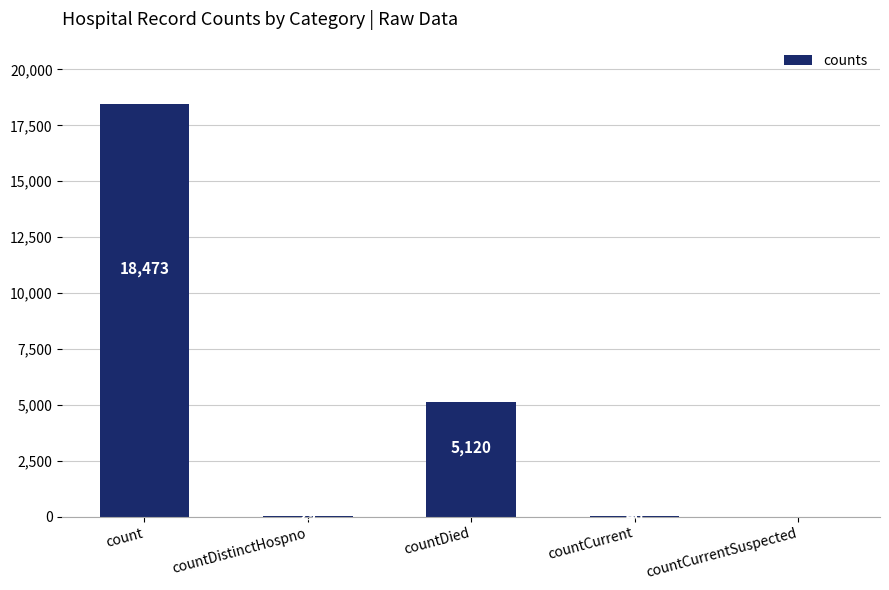

Which category has the highest value across all series?

count